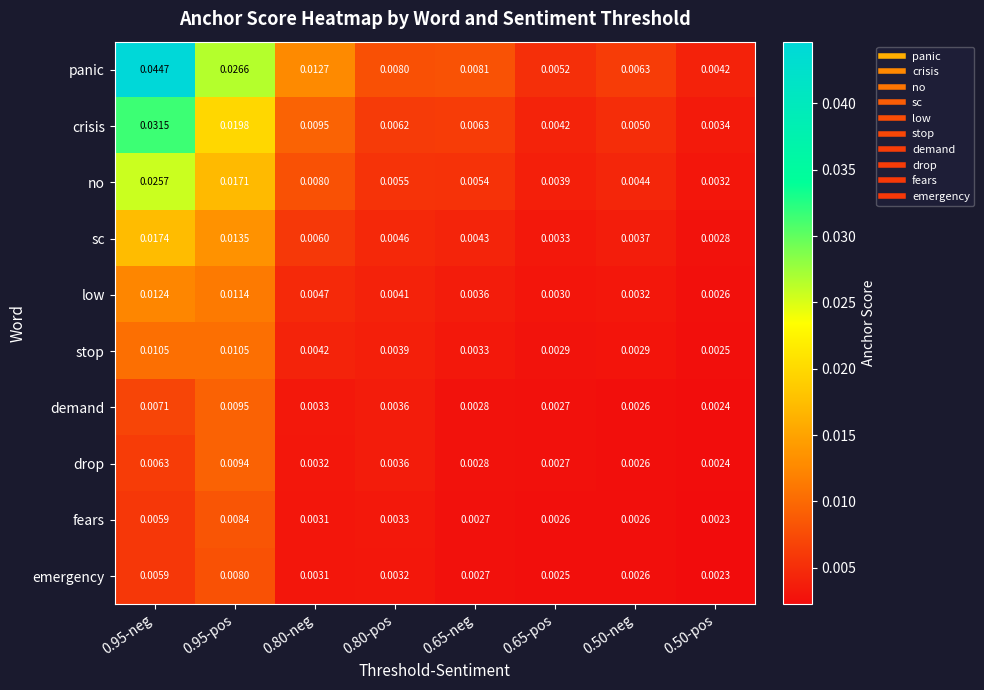

Count the number of data series in this chart.

10